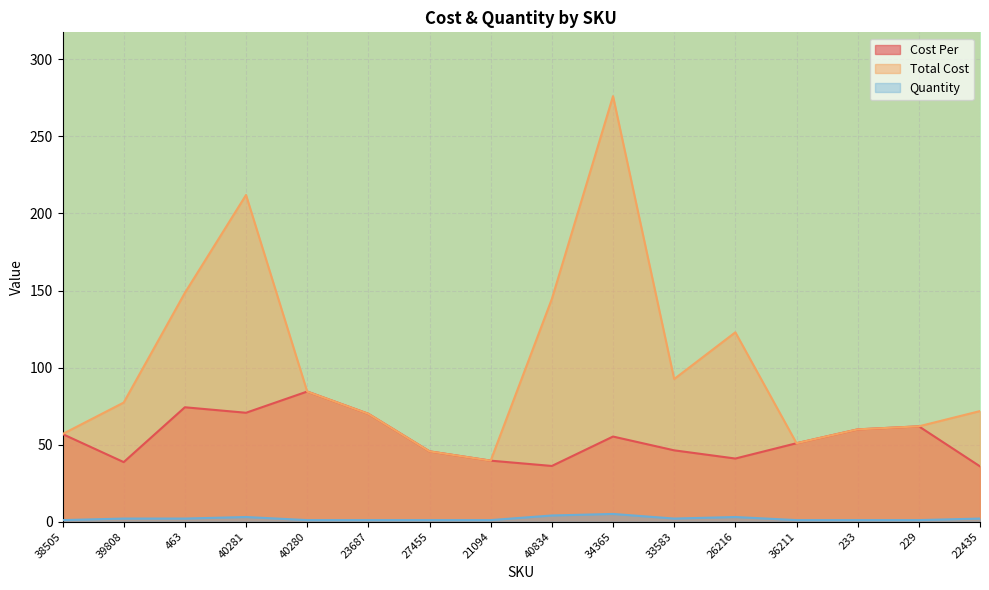

Reading left to right, extract all data points from this chart.

Cost Per: 56.9	38.6	74.2	70.7	84.4	70.0	45.6	39.6	36.1	55.2	46.3	41.0	50.9	59.9	61.9	35.9
Total Cost: 56.9	77.3	148.5	212.0	84.4	70.0	45.6	39.6	144.6	276.1	92.6	122.9	50.9	59.9	61.9	71.8
Quantity: 1.0	2.0	2.0	3.0	1.0	1.0	1.0	1.0	4.0	5.0	2.0	3.0	1.0	1.0	1.0	2.0